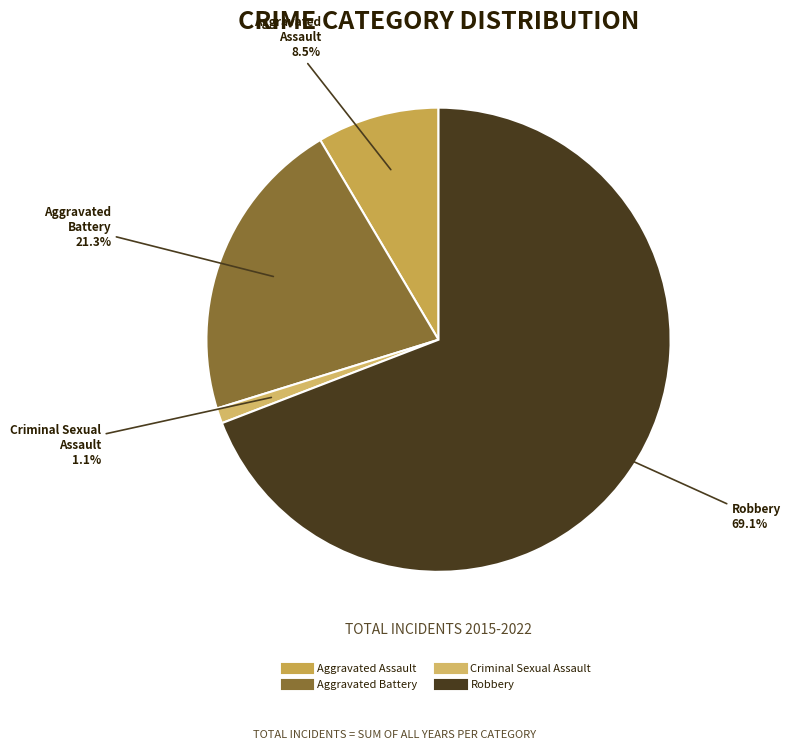

Which category has the smallest portion of the pie?

Criminal Sexual Assault